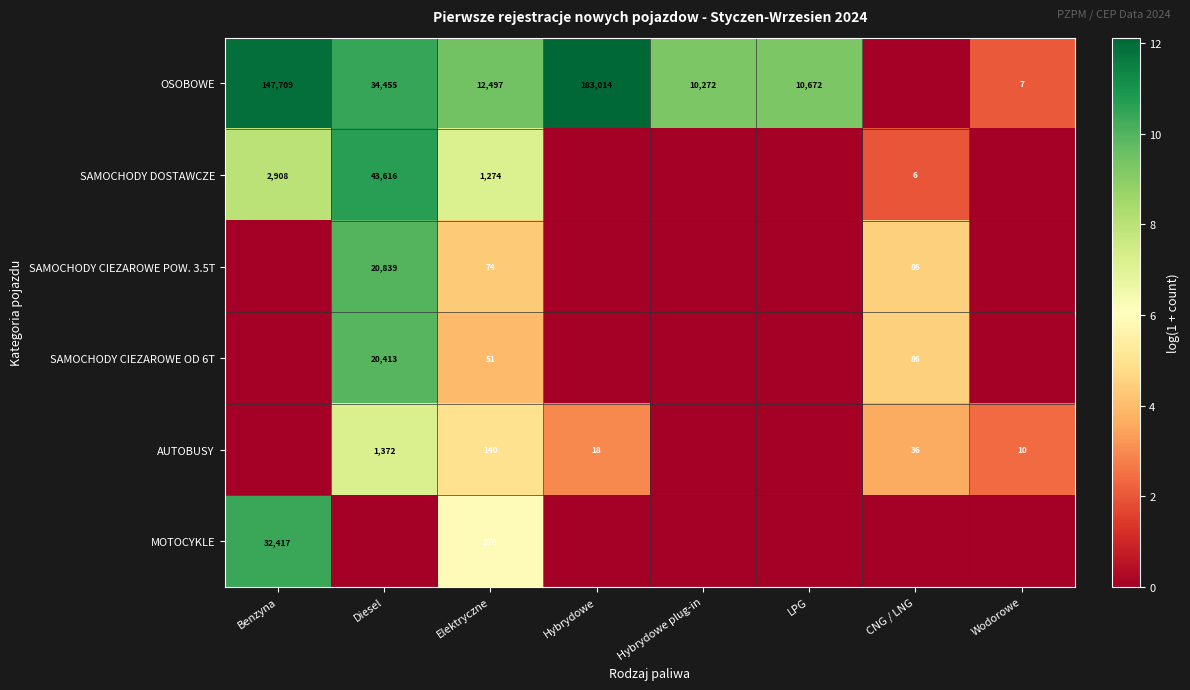

Is it true that SAMOCHODY DOSTAWCZE equals 4 at CNG / LNG?

False